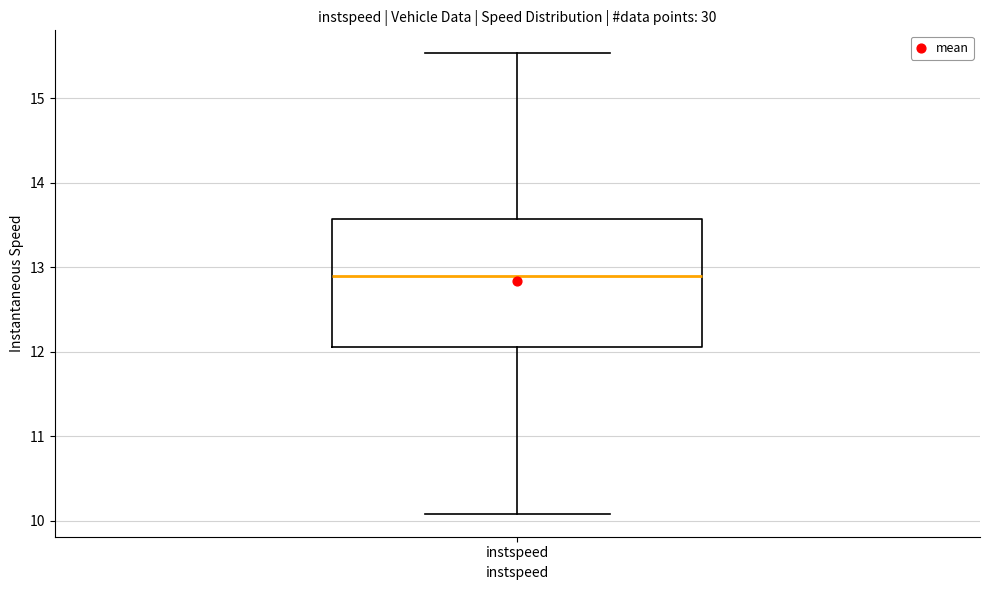

Transcribe this box plot: give where the median line is, the range the box spans, and where the two whiskers end, as read against the y-axis. The values are not printed on the chart, so give them approximately, as read against the axis.

median 12.9, box 12.1 to 13.6, whiskers 10.1 to 15.5